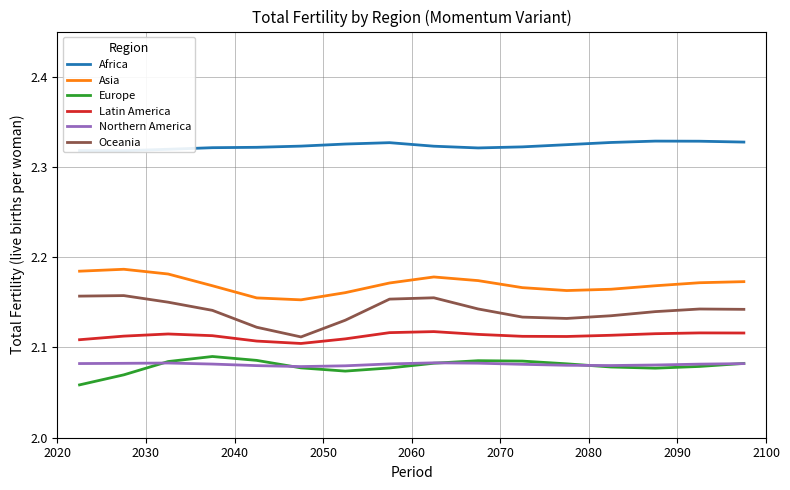

How many lines are shown in the chart?

6